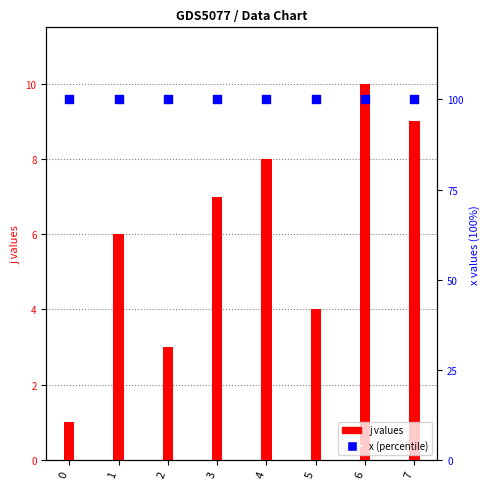

What are all the series names shown in the legend?

j values, x (percentile)